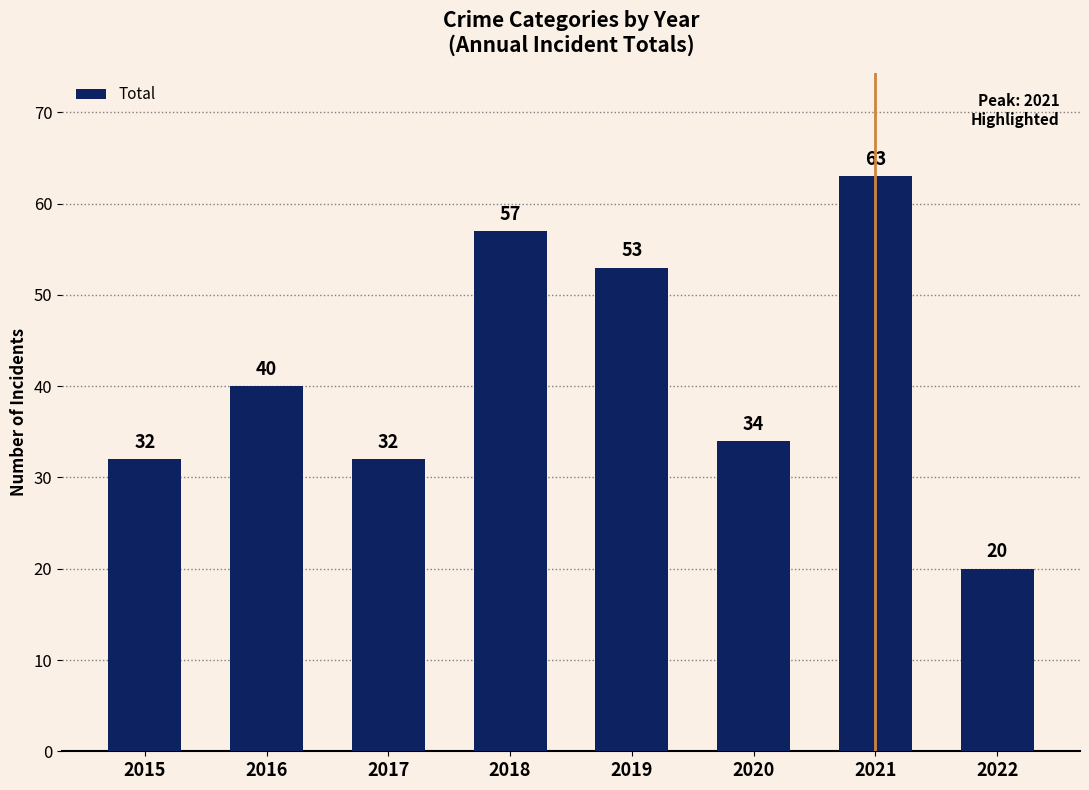

Are the bars horizontal?

No